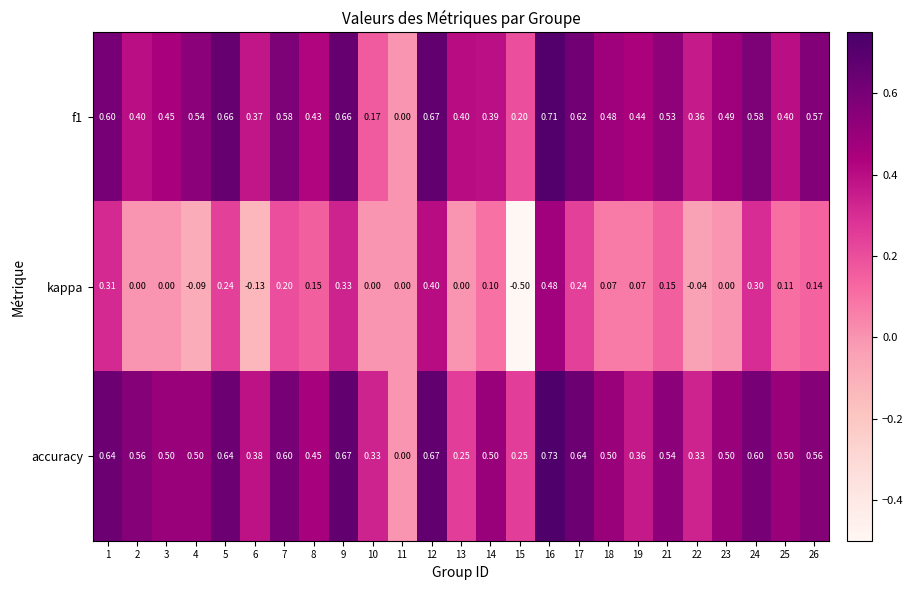

Between 11 and 21, which series saw the biggest shift?

accuracy